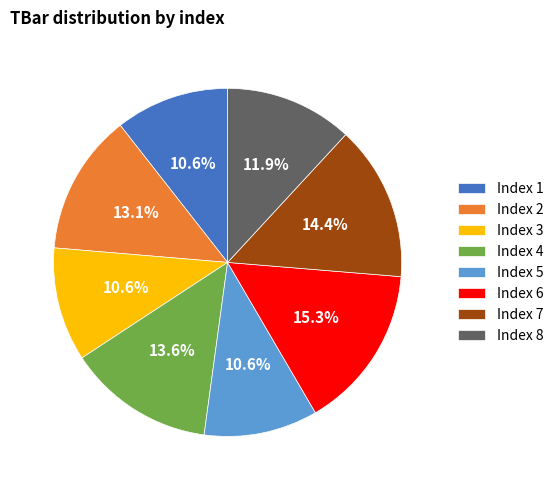

Combined, do Index 3 and Index 1 account for over 50%?

No